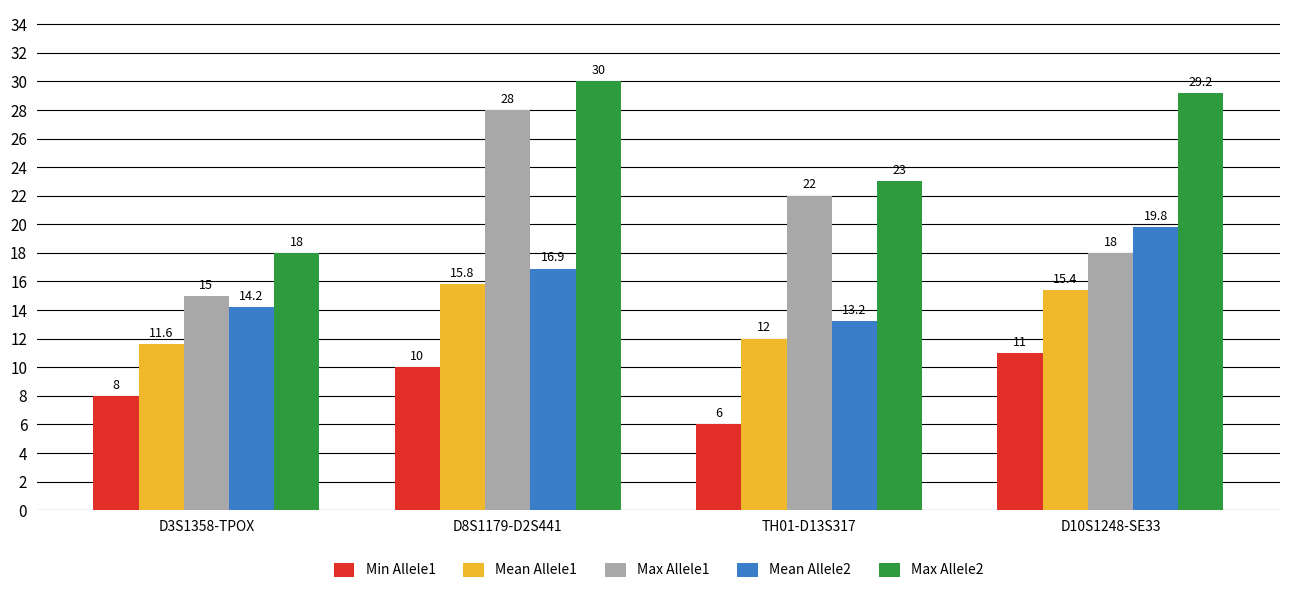

At which category is the sum across all series the highest?

D8S1179-D2S441